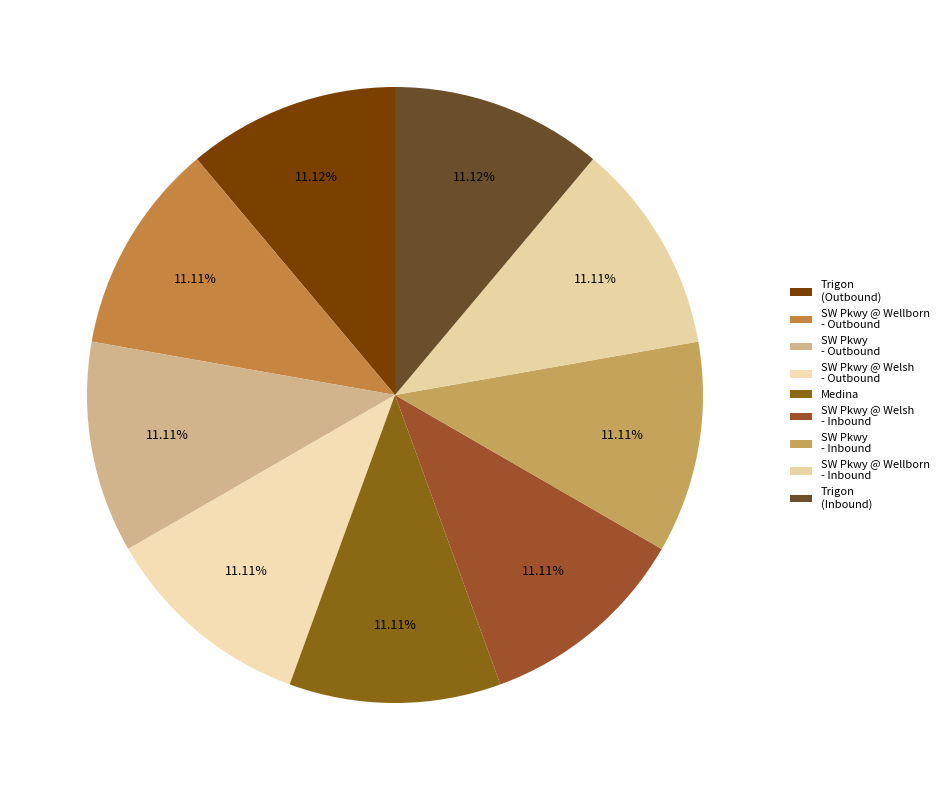

Is there a majority slice in this chart?

No